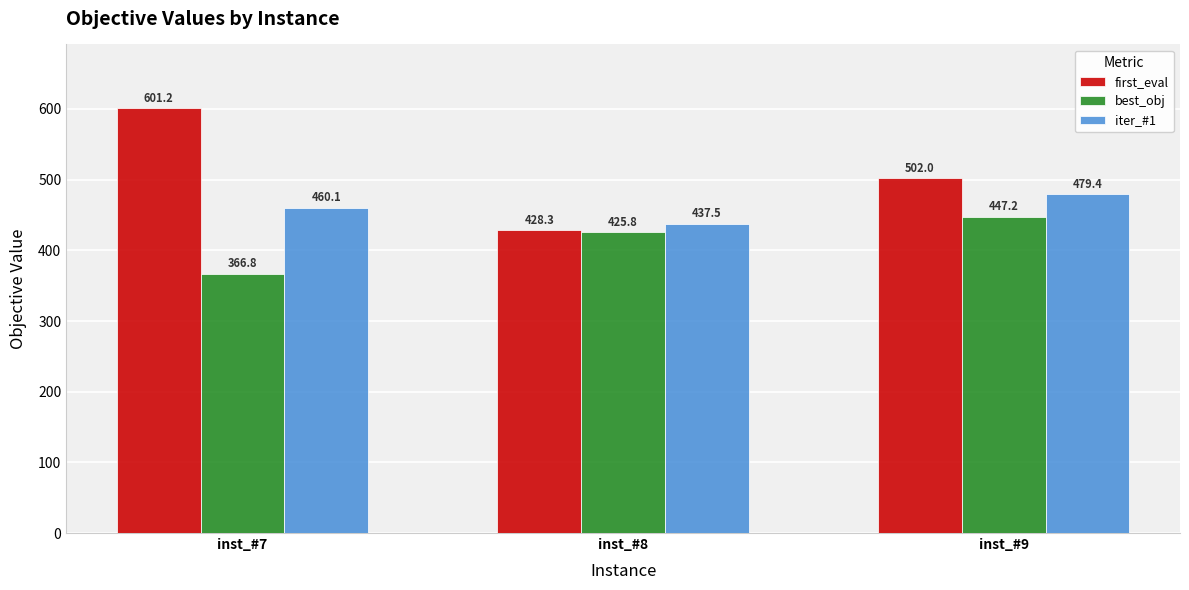

What is the greatest value displayed?

601.2